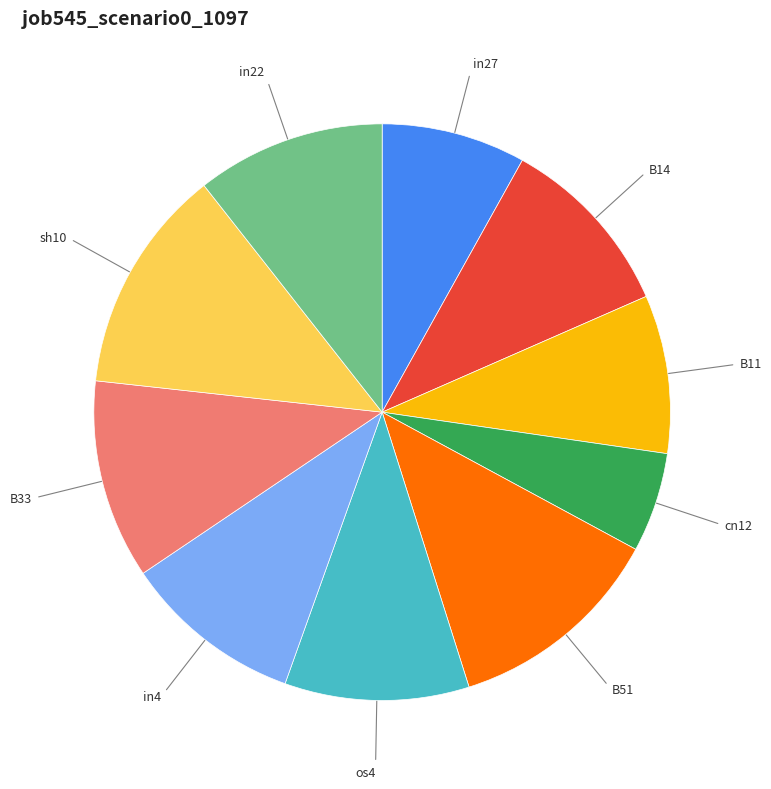

Count the number of slices in the pie.

10